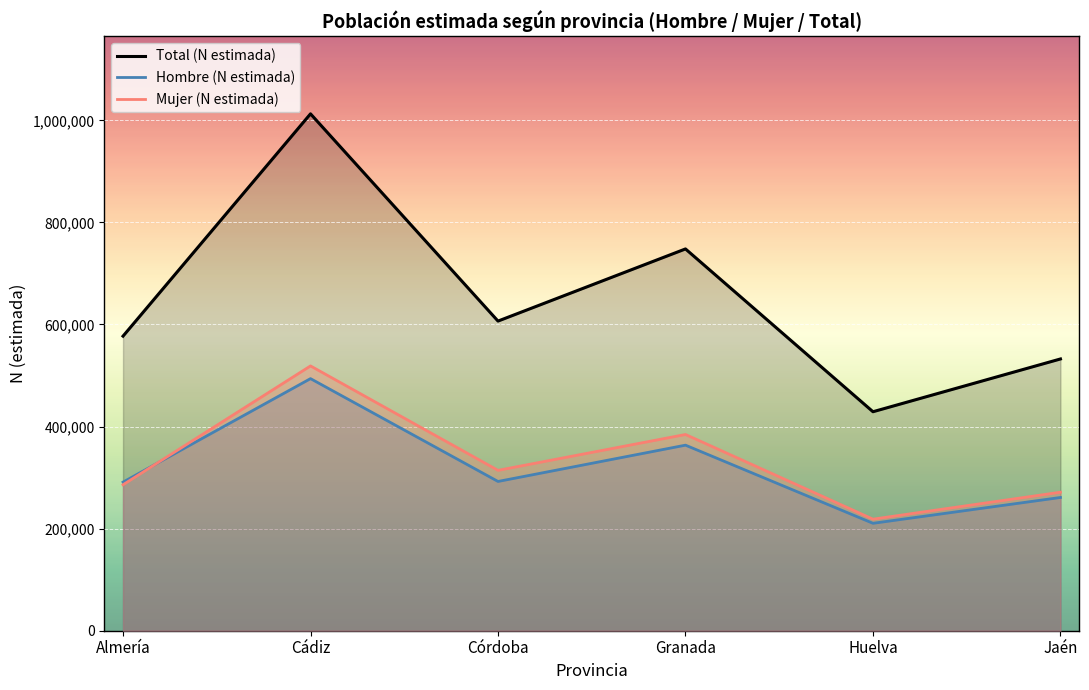

Which has a higher value, Córdoba or Granada?

Granada